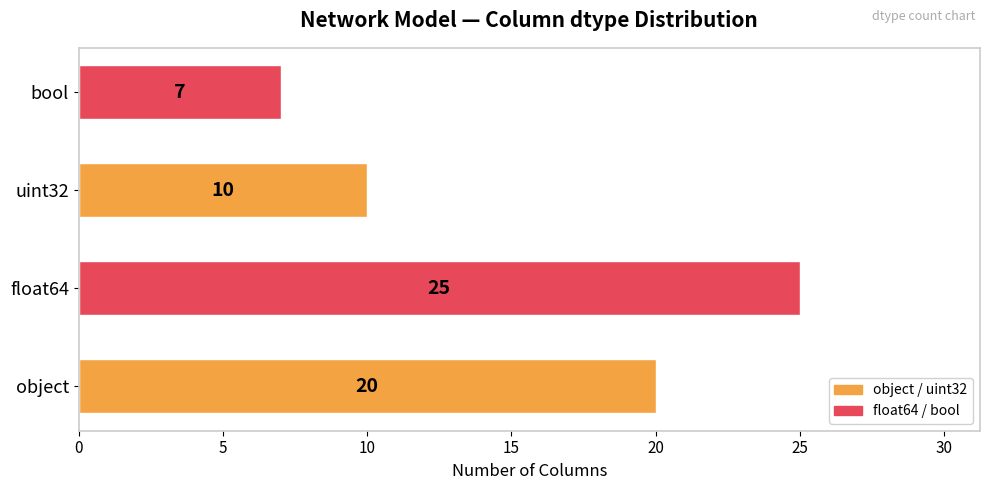

How many values are between 10 and 25?

3